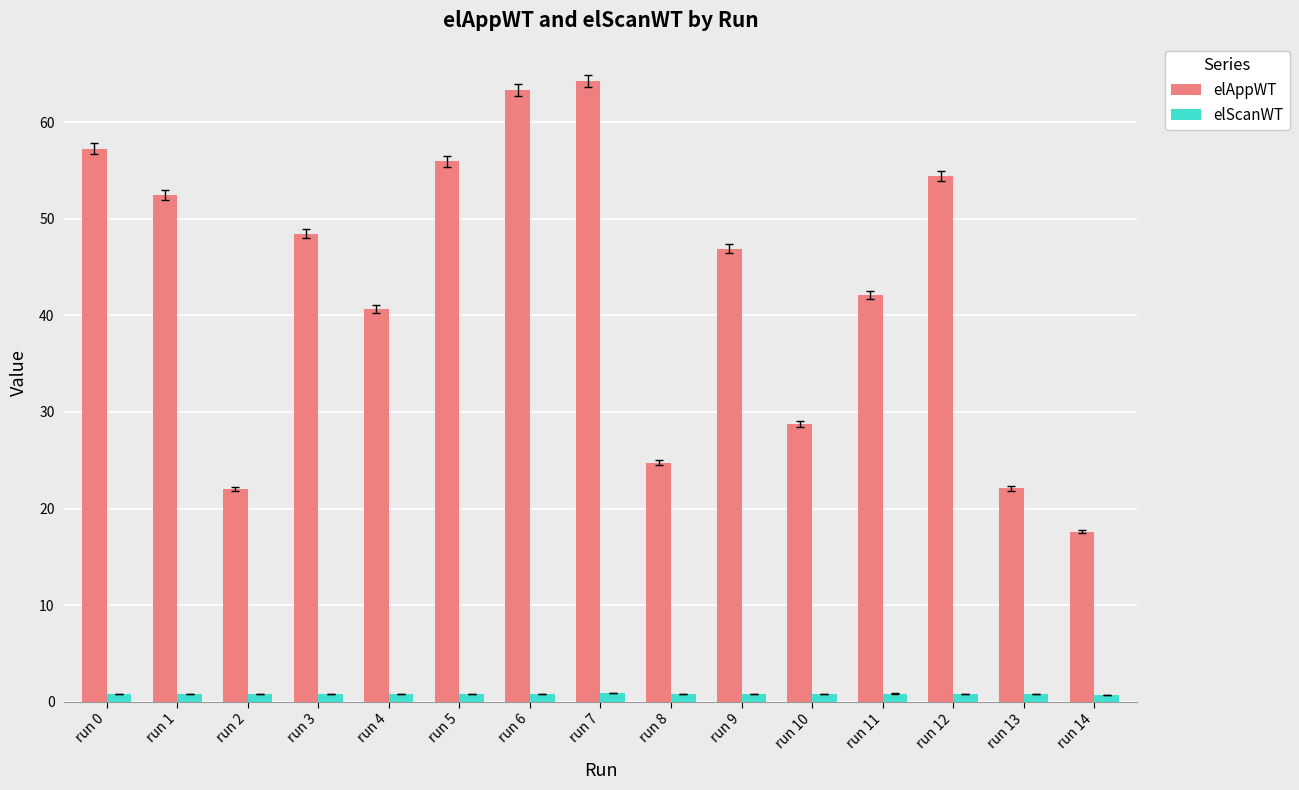

Is it true that elAppWT equals 38.6 at run 10?

False